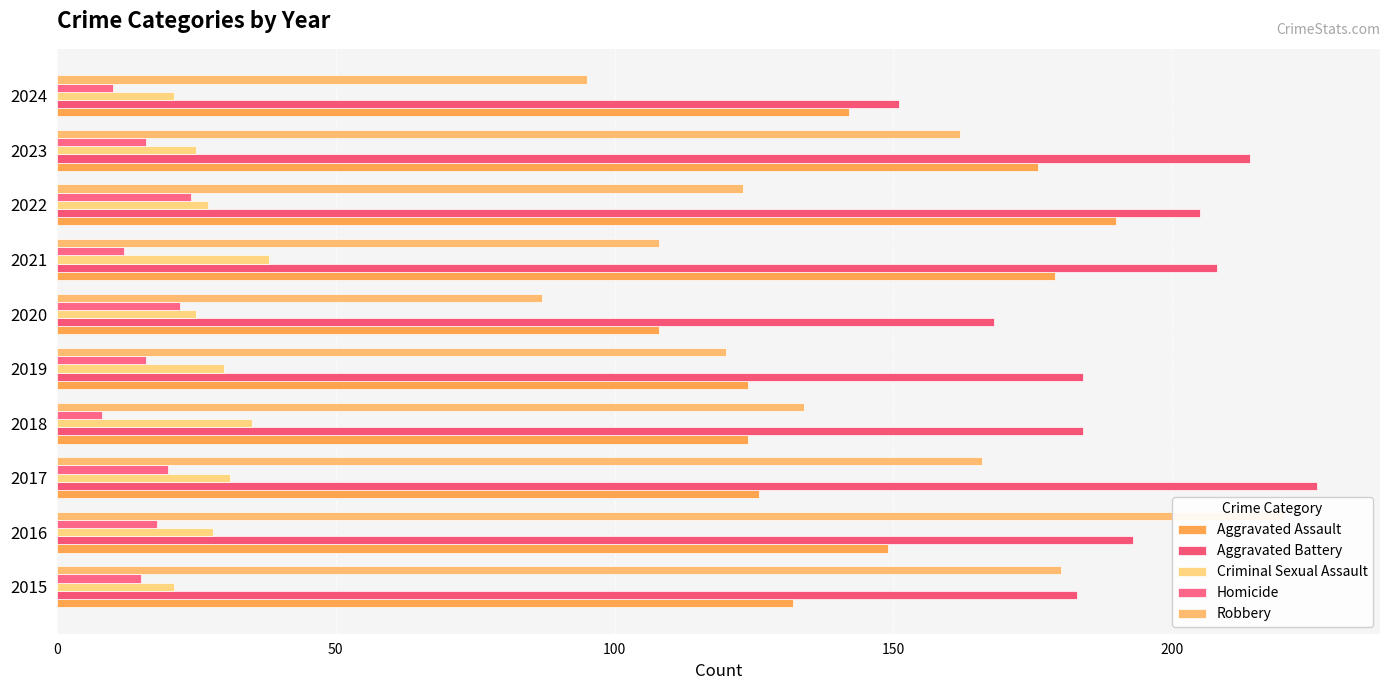

The value of Homicide at 2015 is 15. True or false?

True